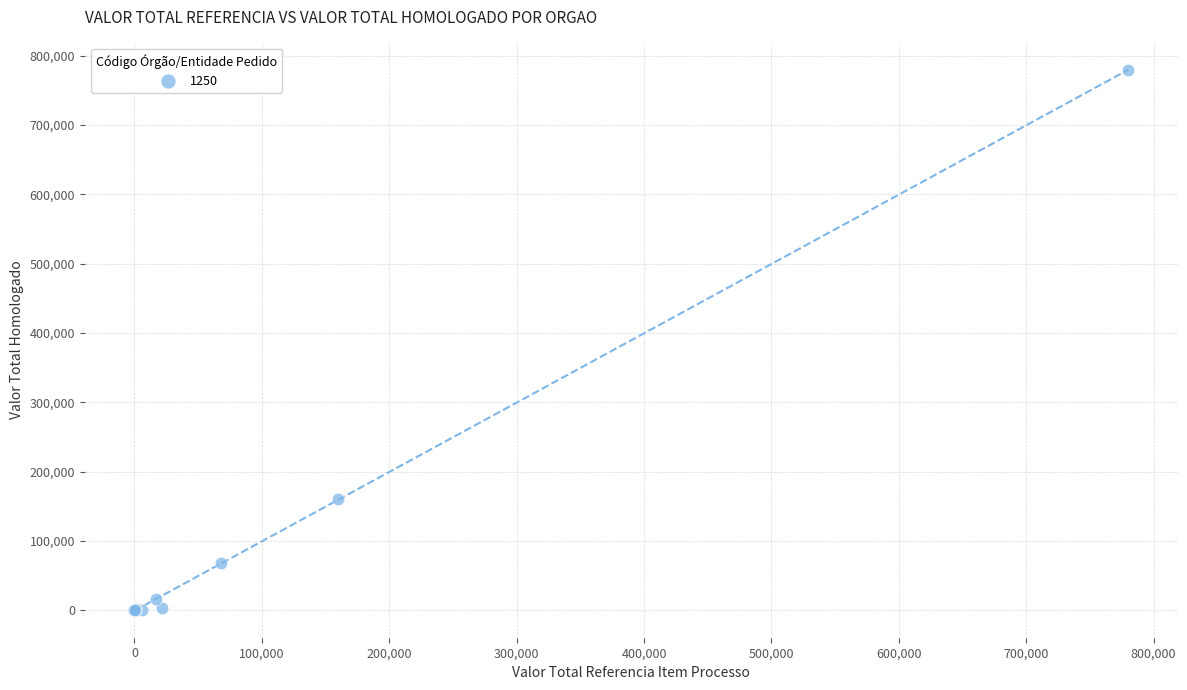

What Y value in the scatter plot is closest to 390050?

159840.0